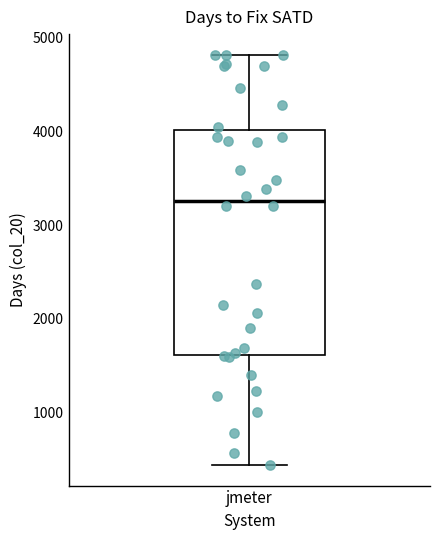

Transcribe this box plot: give where the median line is, the range the box spans, and where the two whiskers end, as read against the y-axis. The values are not printed on the chart, so give them approximately, as read against the axis.

median 3300, box 1600 to 4000, whiskers 400 to 4800